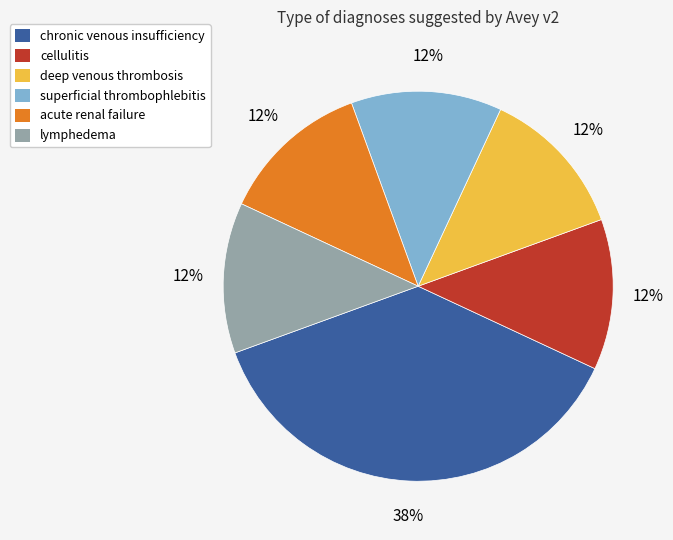

Approximately how many times larger is the value at lymphedema compared to cellulitis?

1.0